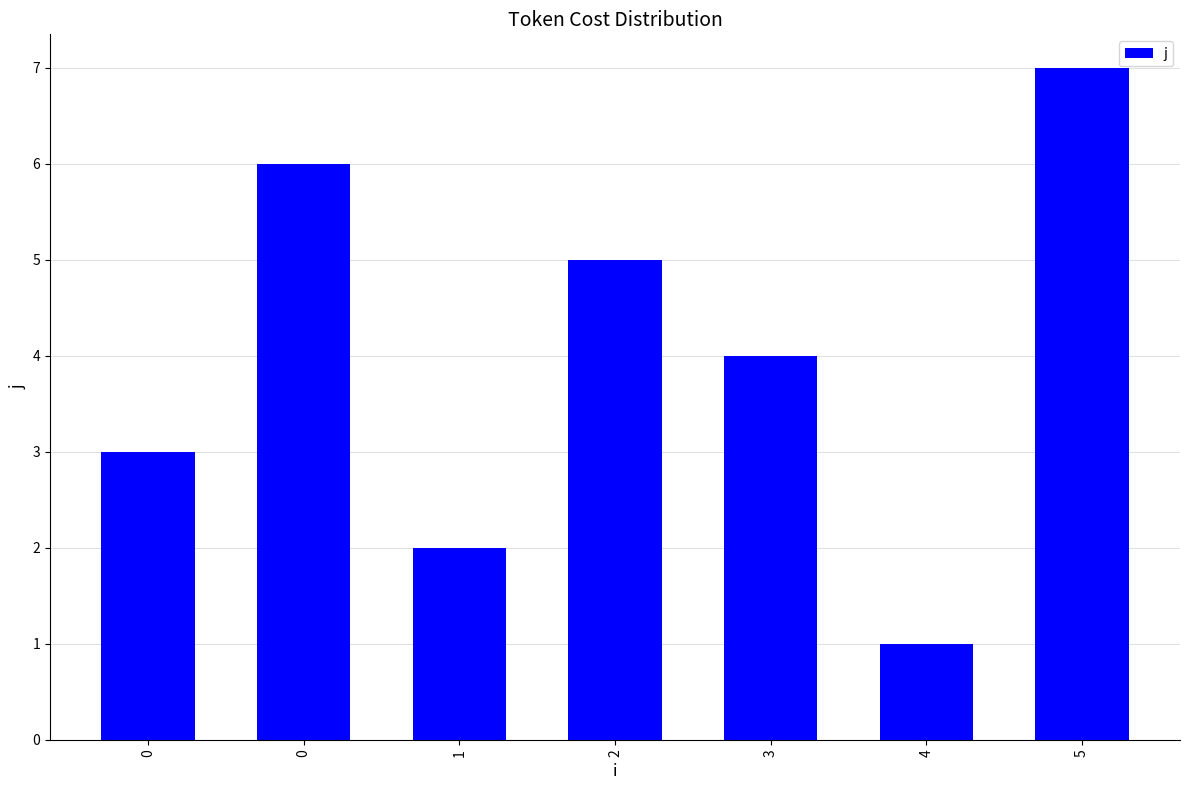

Reading left to right, what are all the values shown in this chart?

0=3	0=6	1=2	2=5	3=4	4=1	5=7